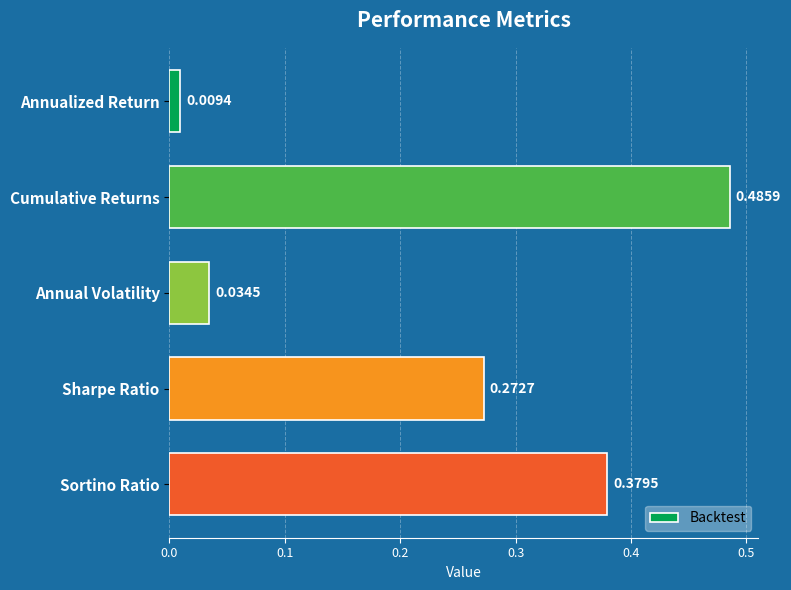

How many bars are there in total?

5